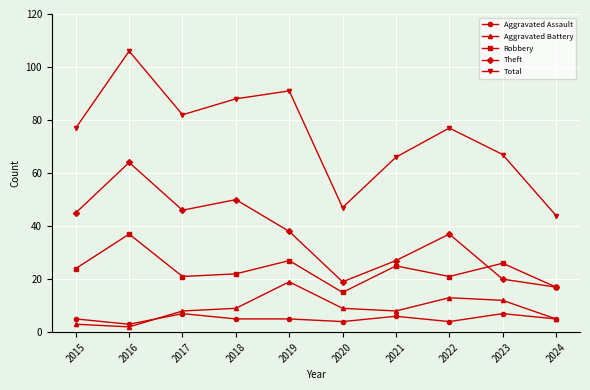

Rank the series at 2021 from highest to lowest value.

Total, Theft, Robbery, Aggravated Battery, Aggravated Assault